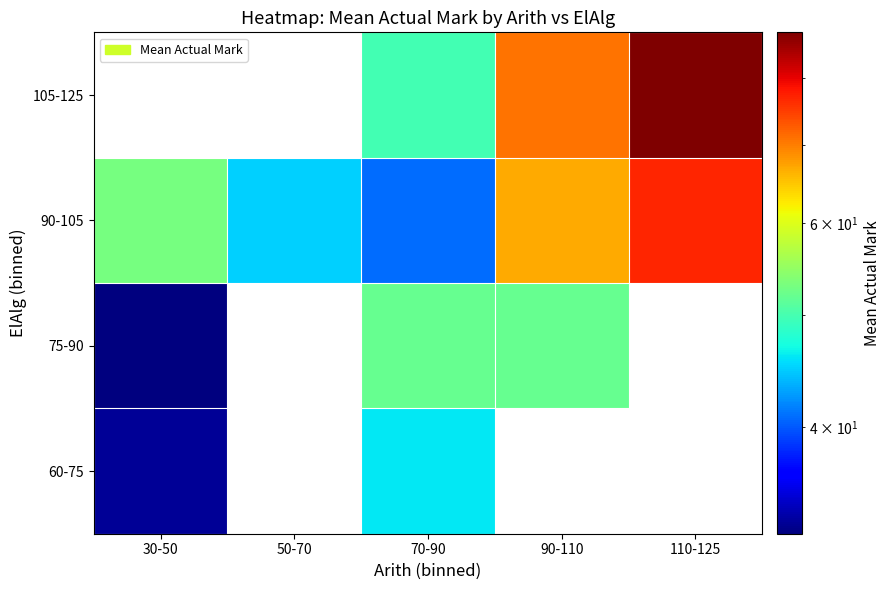

At 90-110, list the series in order from largest to smallest.

105-125, 90-105, 60-75, 75-90